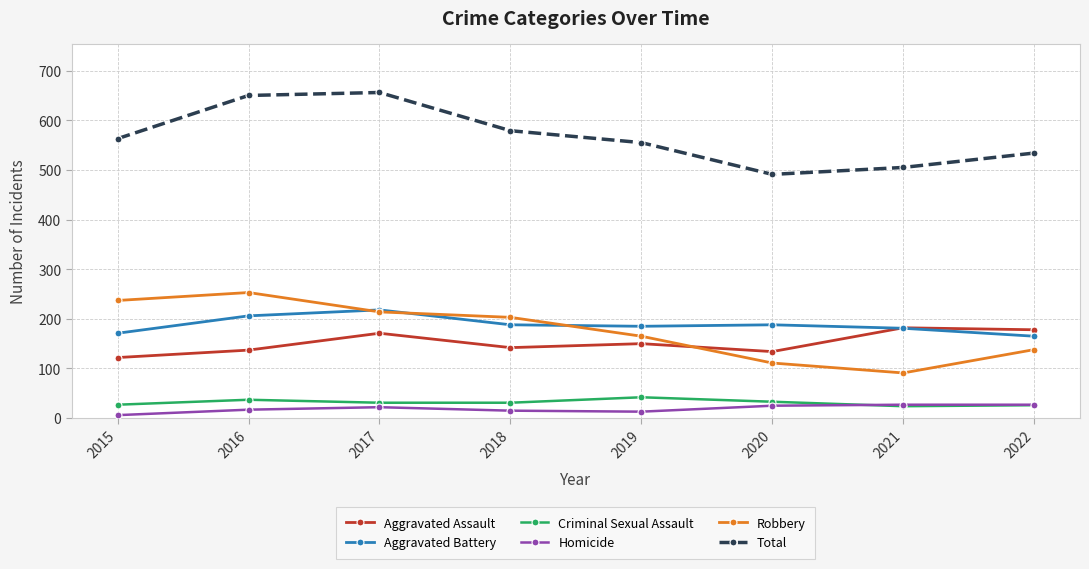

What are all the series names shown in the legend?

Aggravated Assault, Aggravated Battery, Criminal Sexual Assault, Homicide, Robbery, Total